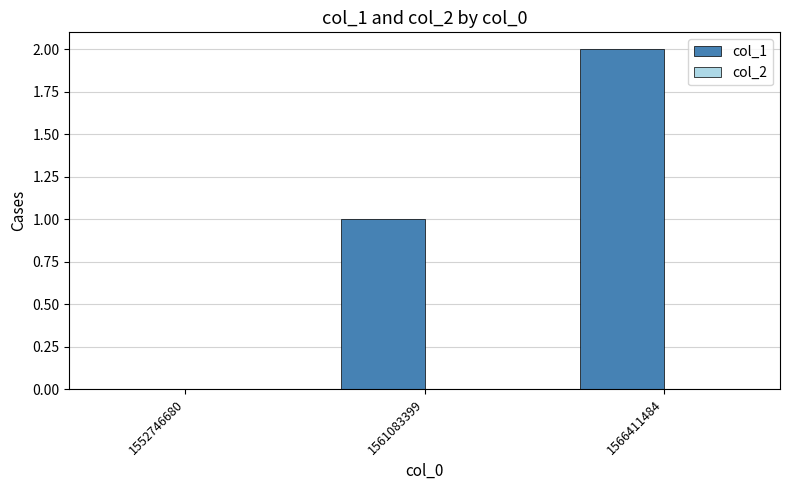

How many distinct data groups are displayed?

1